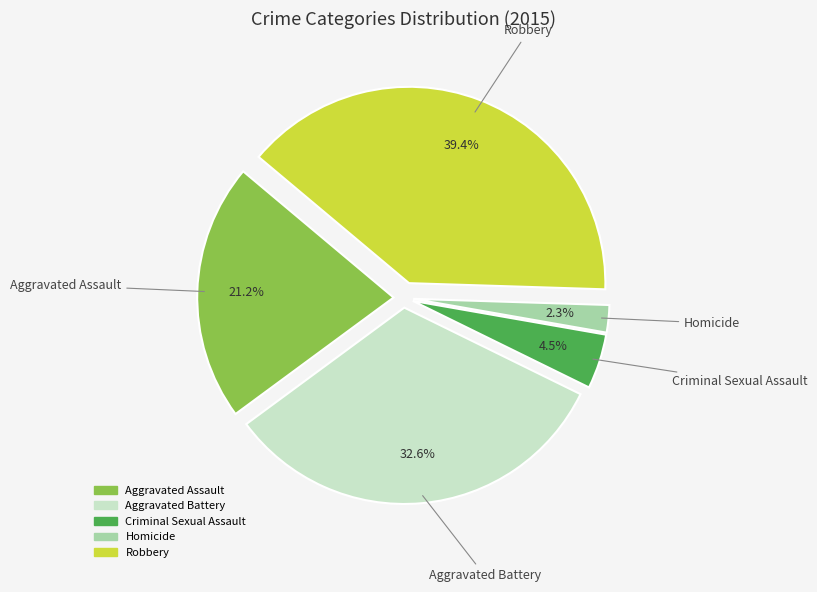

To the nearest percent, what portion does Robbery represent?

39%